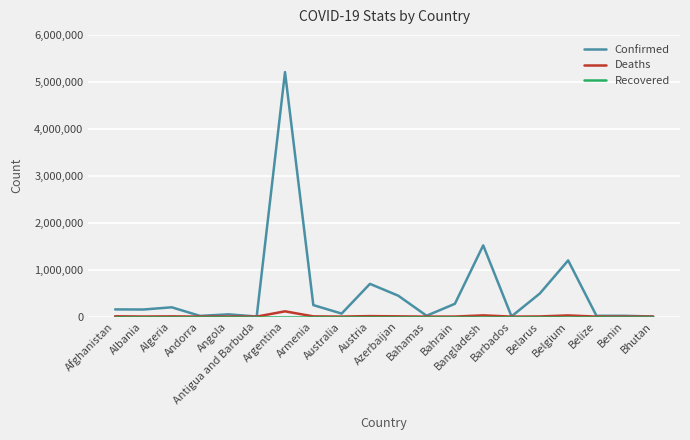

Which series has the largest range (max minus min)?

Confirmed